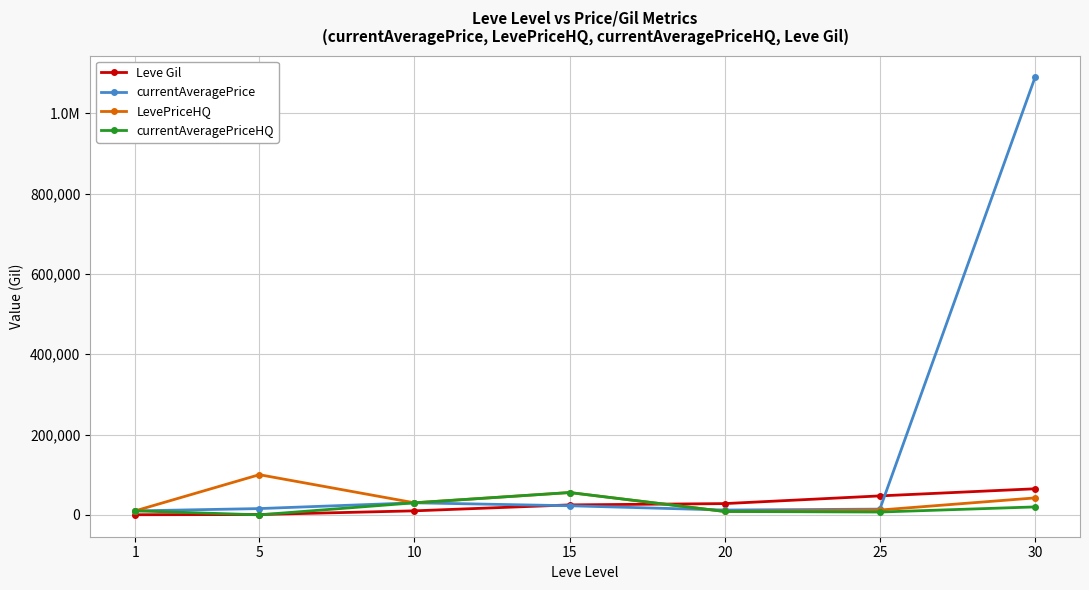

Where does the currentAveragePriceHQ series first go above 9974?

10